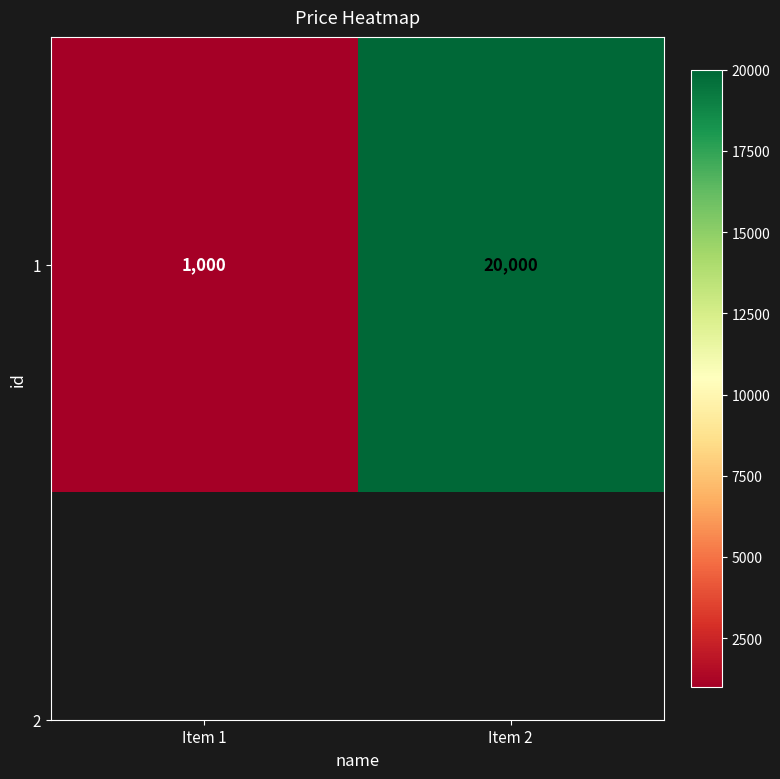

At which category does the chart reach its minimum across all series?

Item 1